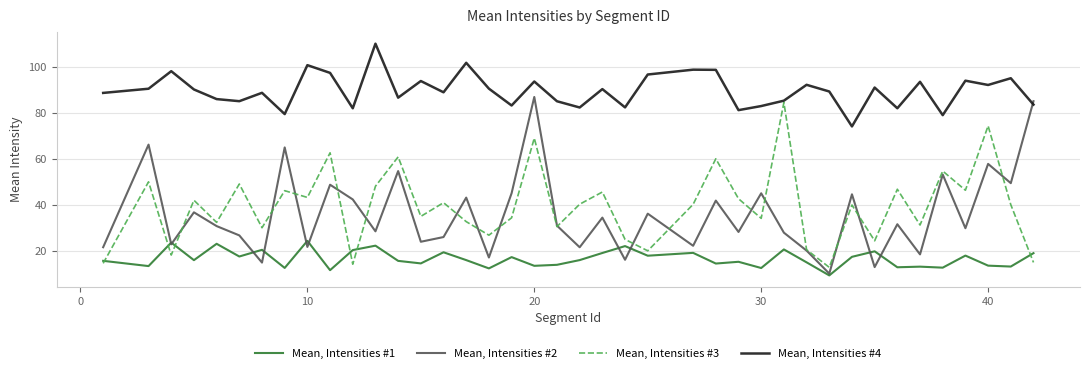

How many categories are shown in the chart?

40